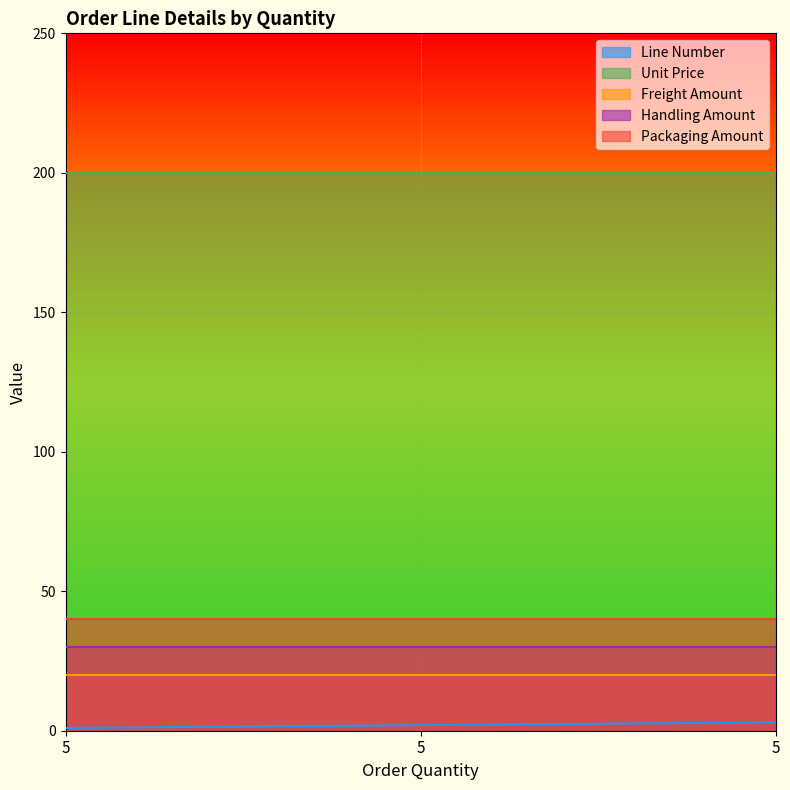

The Line Number series shows 1 at 5. True or false?

True